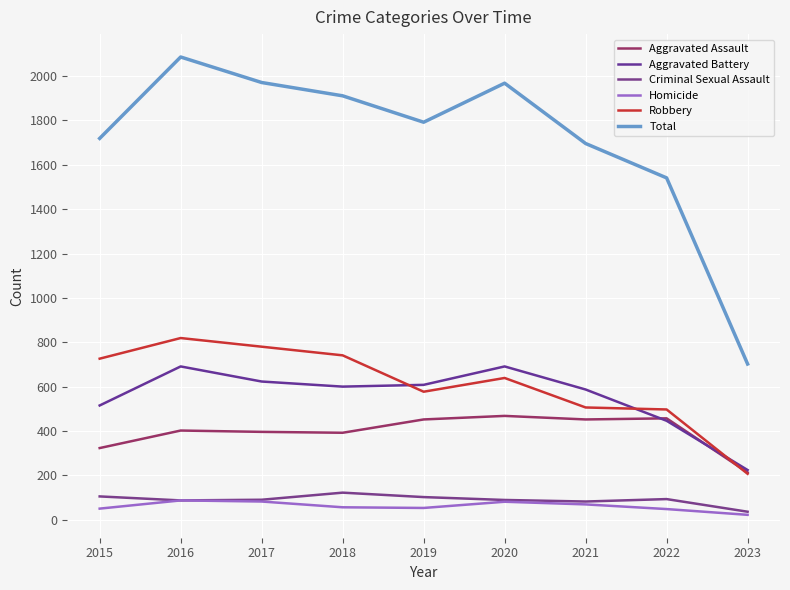

The value of Aggravated Assault at 2016 is 150. True or false?

False